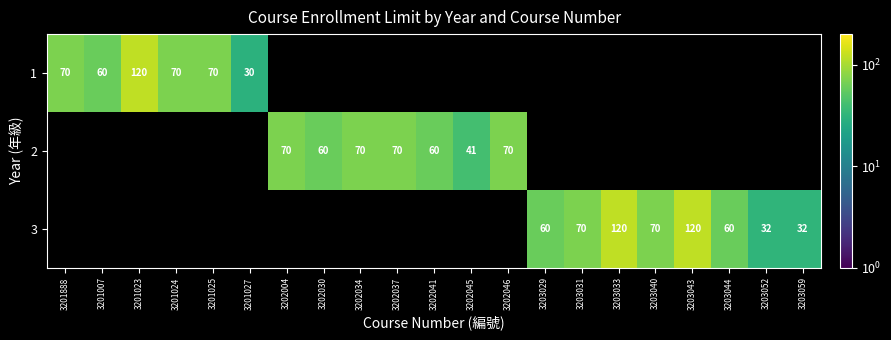

The value of 3 at 3203029 is 60. True or false?

True